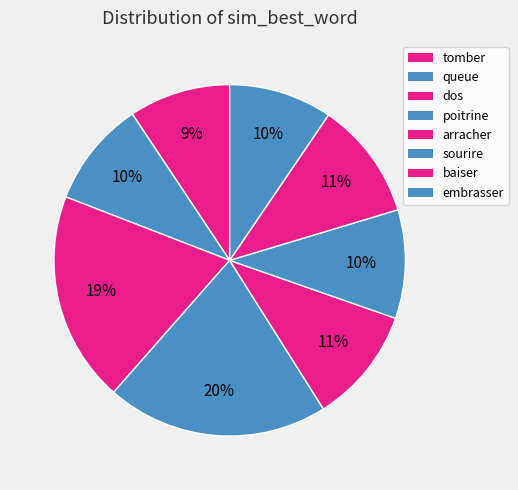

Count the number of slices in the pie.

8